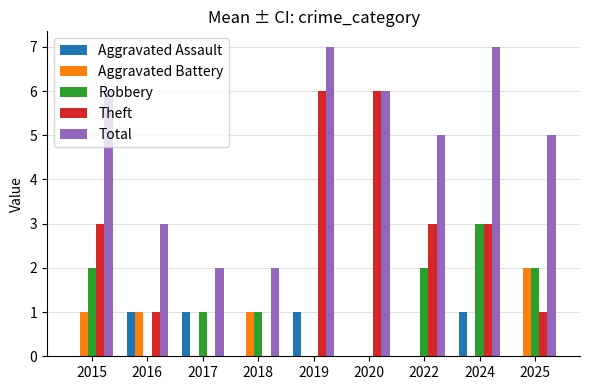

What is the highest value of the Theft series?

6